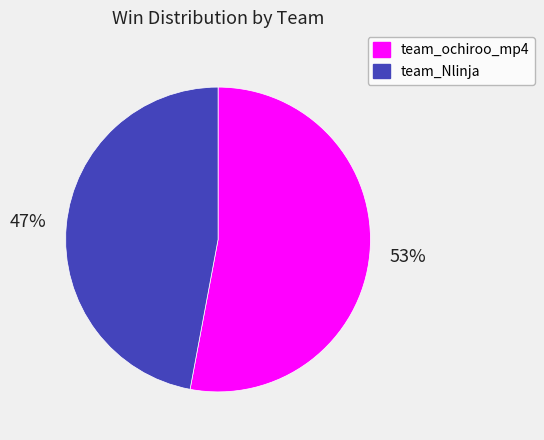

Rank the categories by value from highest to lowest.

team_ochiroo_mp4, team_Nlinja